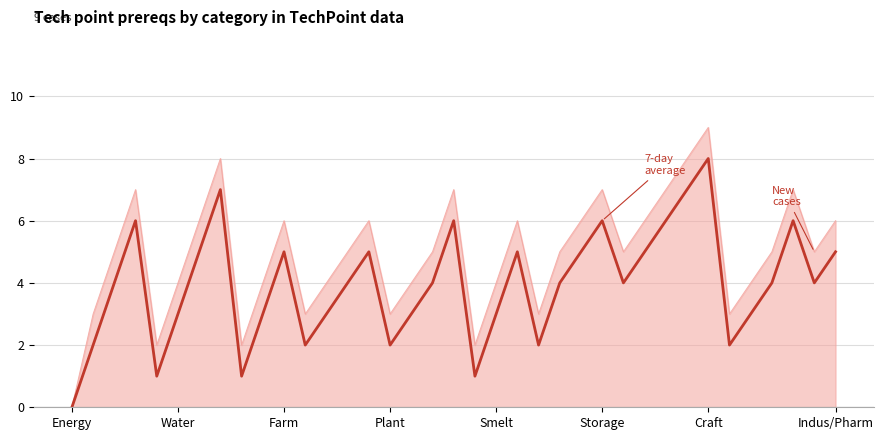

How many interior local peaks (higher than both neighbors) does the data have?

9